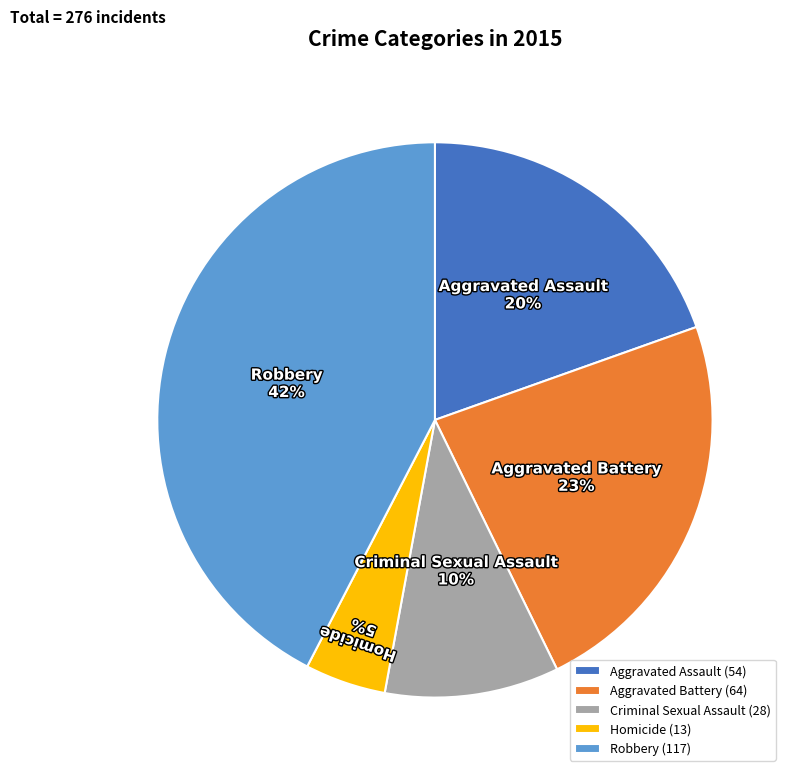

Count the number of slices in the pie.

5